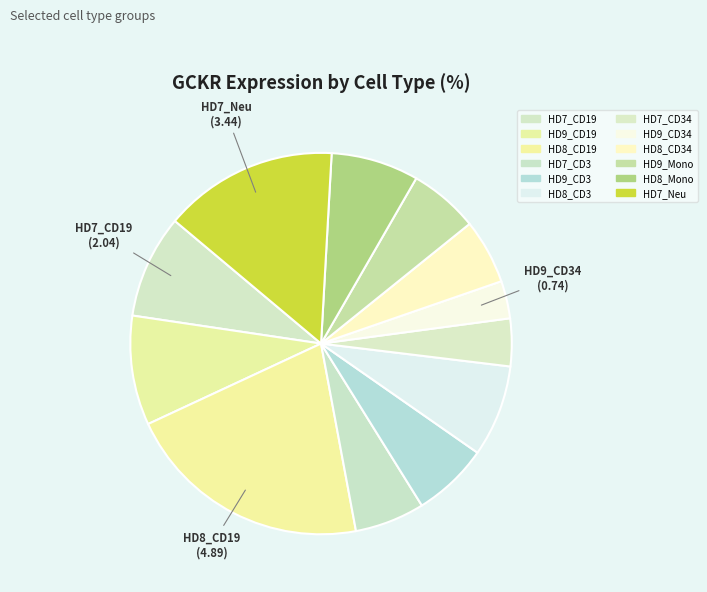

To the nearest percent, what is the difference between the largest and smallest slice percentages?

18%